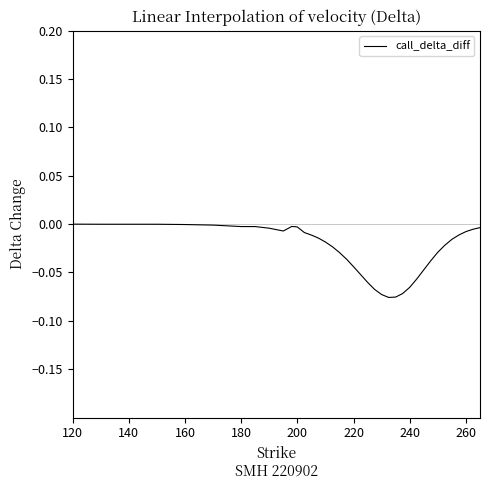

How many lines are shown in the chart?

1